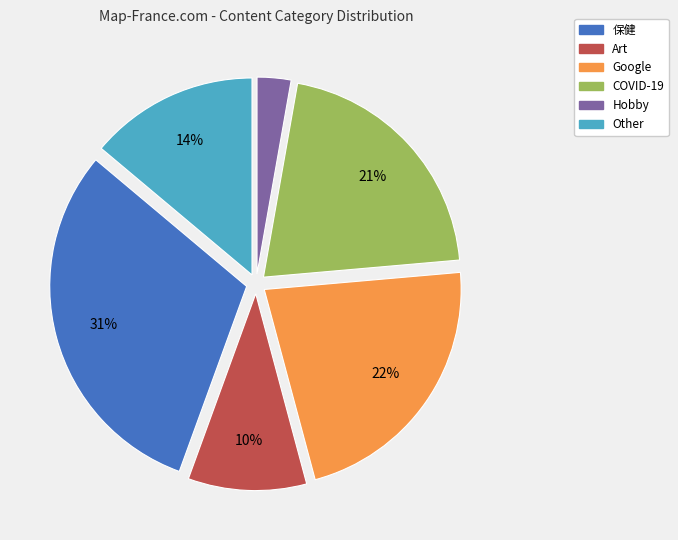

Is the sum of Hobby and COVID-19 greater than half?

No